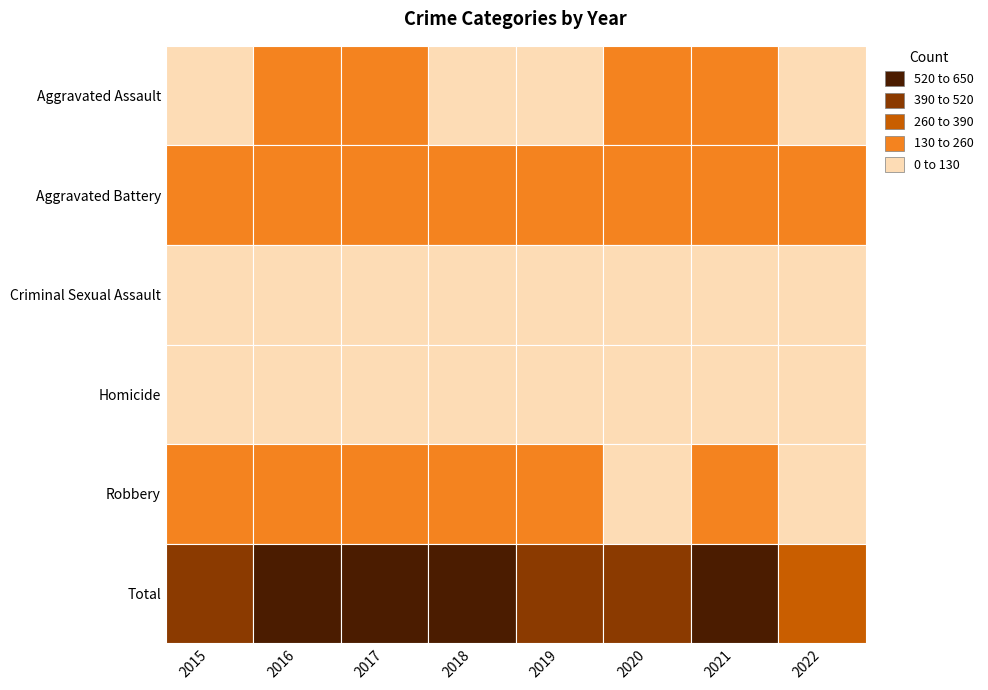

Reading left to right, transcribe all the data shown in this chart.

Aggravated Assault: 2015=95	2016=146	2017=131	2018=119	2019=113	2020=131	2021=142	2022=103
Aggravated Battery: 2015=154	2016=196	2017=191	2018=183	2019=182	2020=180	2021=181	2022=137
Criminal Sexual Assault: 2015=31	2016=39	2017=38	2018=38	2019=37	2020=28	2021=28	2022=33
Homicide: 2015=13	2016=18	2017=8	2018=8	2019=14	2020=22	2021=20	2022=14
Robbery: 2015=212	2016=247	2017=224	2018=204	2019=150	2020=124	2021=153	2022=93
Total: 2015=505	2016=646	2017=592	2018=552	2019=496	2020=485	2021=524	2022=380